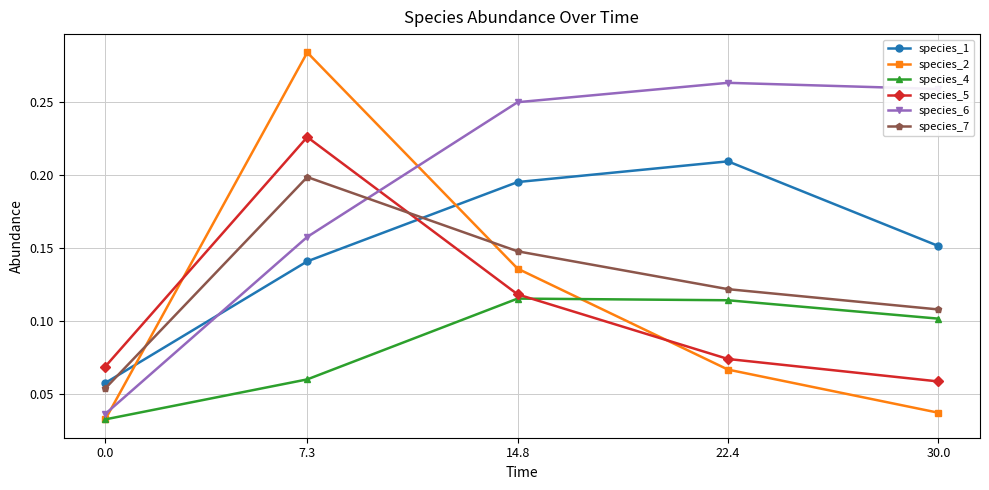

Which series has the widest spread of values?

species_2